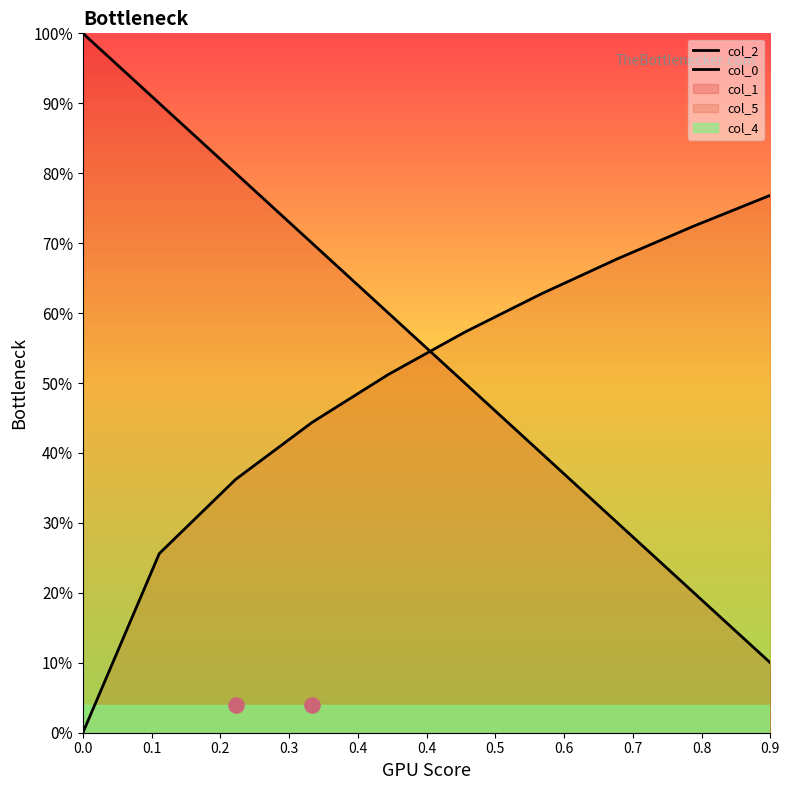

Which series has the largest total across all categories?

col_2